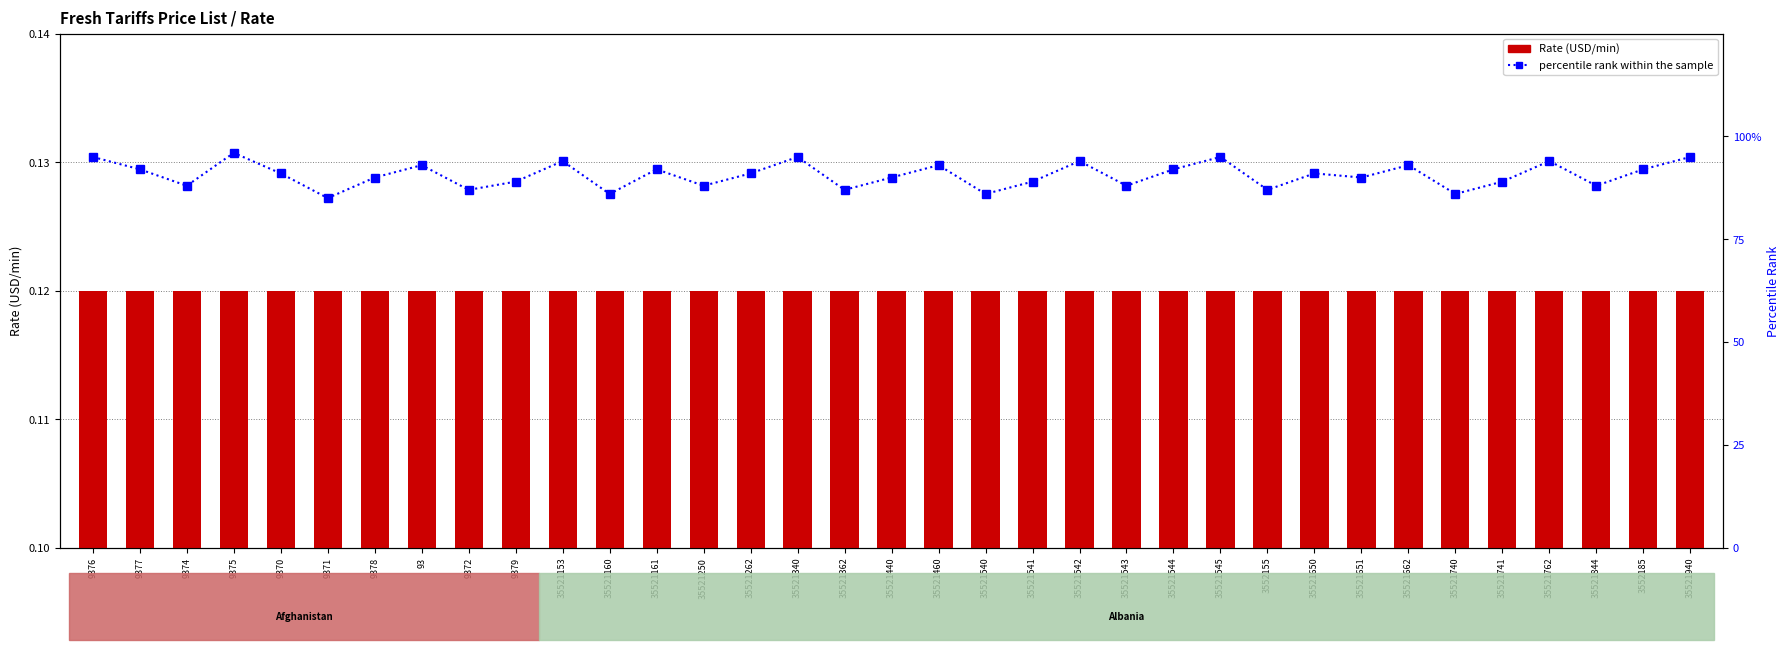

List the series in order of their overall mean, lowest first.

Rate (USD/min), percentile rank within the sample